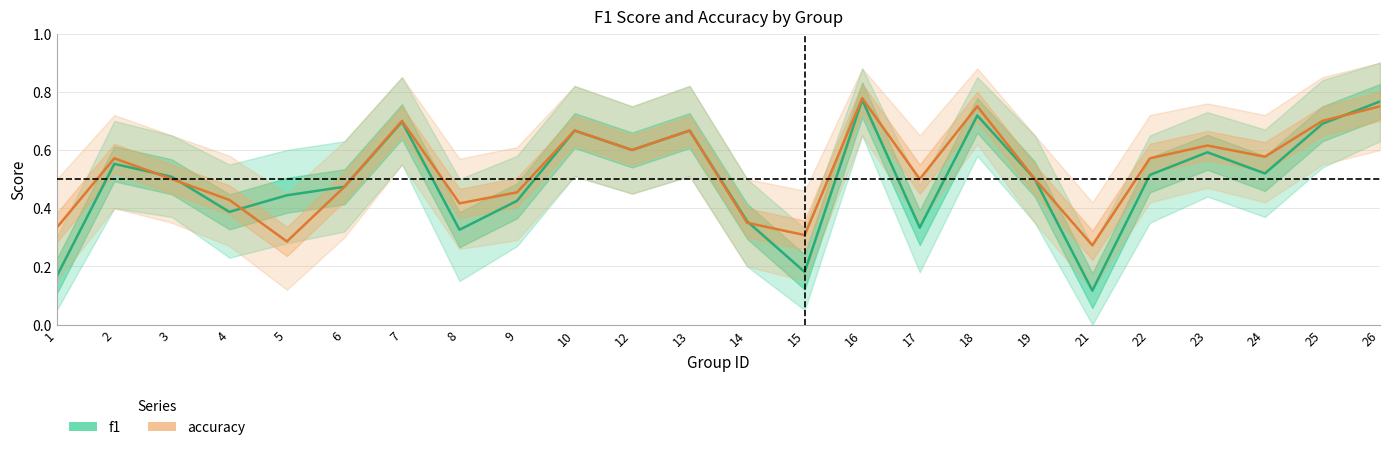

How many lines are shown in the chart?

2